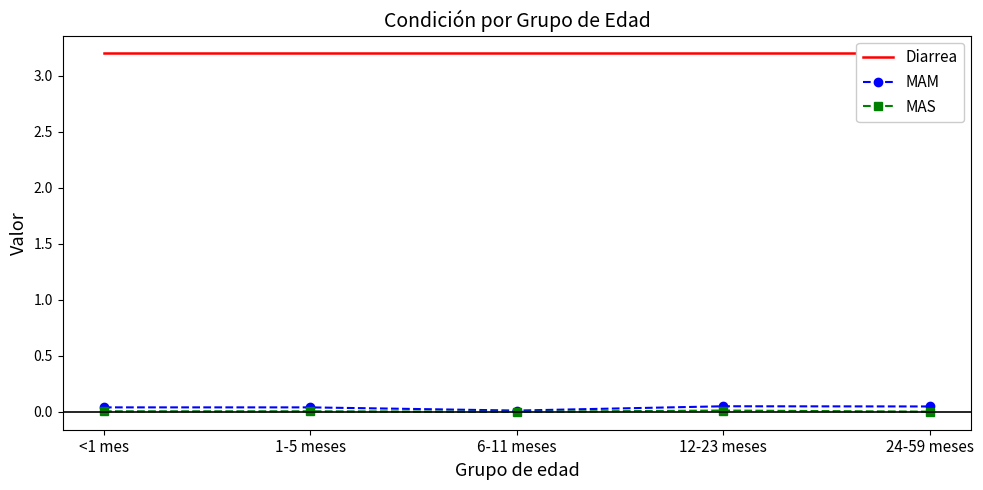

Reading right to left, what are all the values shown in this chart?

Diarrea: 3.2	3.2	3.2	3.2	3.2
MAM: 0.0	0.0	0.0	0.0	0.0
MAS: 0.0	0.0	0.0	0.0	0.0